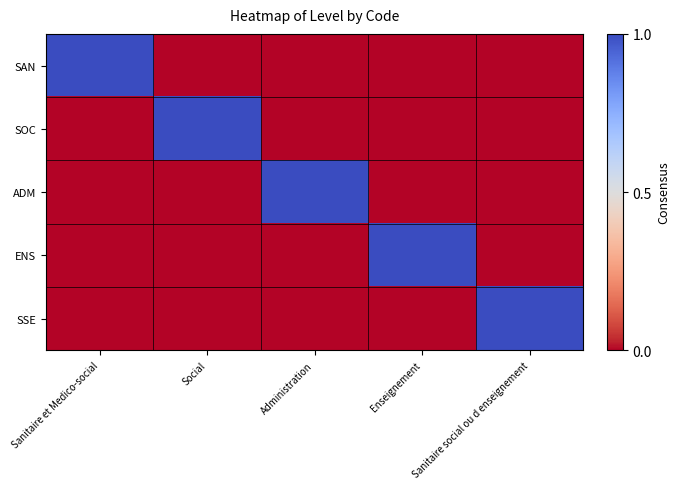

Which has a higher value, Social or Sanitaire et Medico-social?

Sanitaire et Medico-social